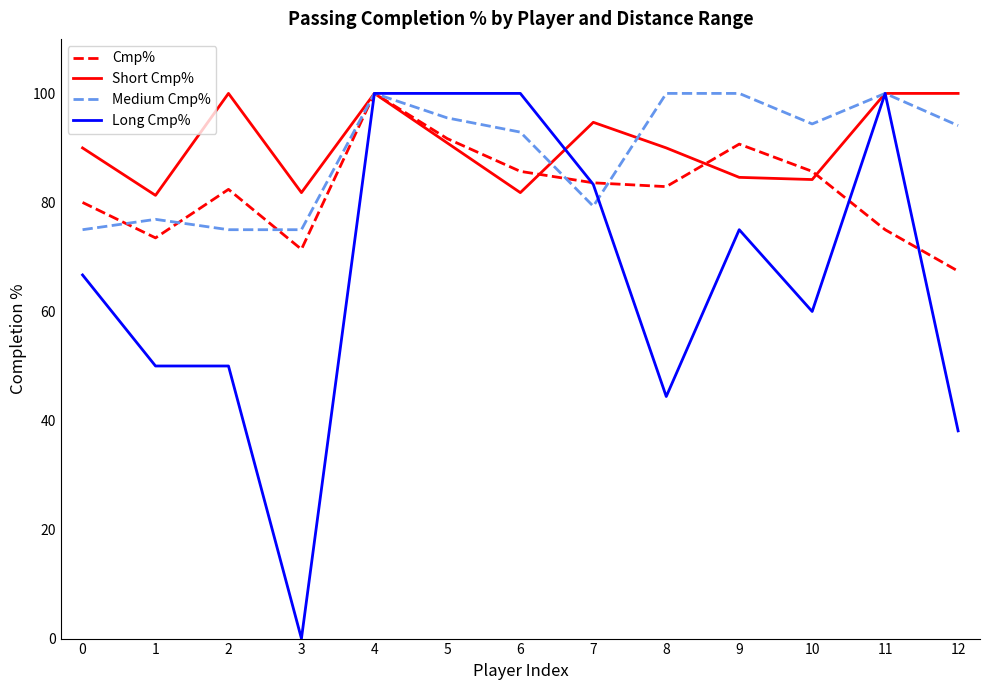

What are all the series names shown in the legend?

Cmp%, Short Cmp%, Medium Cmp%, Long Cmp%